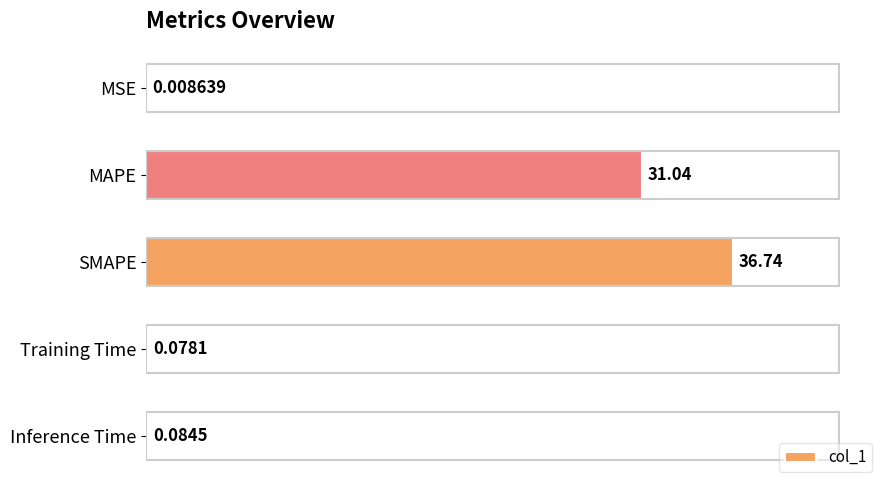

Between MSE and MAPE, which is larger?

MAPE